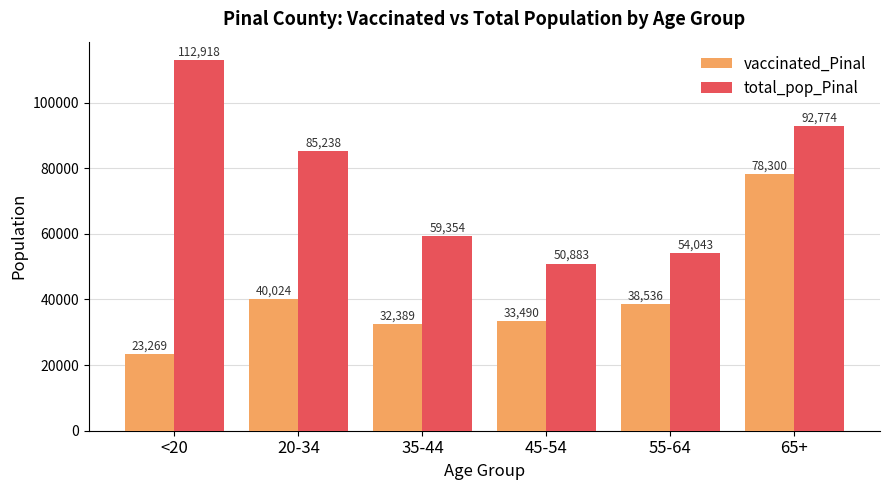

Is it true that vaccinated_Pinal equals 38536 at 55-64?

True